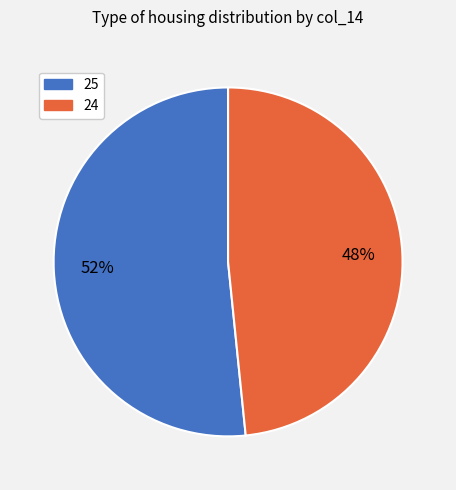

To the nearest percent, what is the average slice percentage?

50%